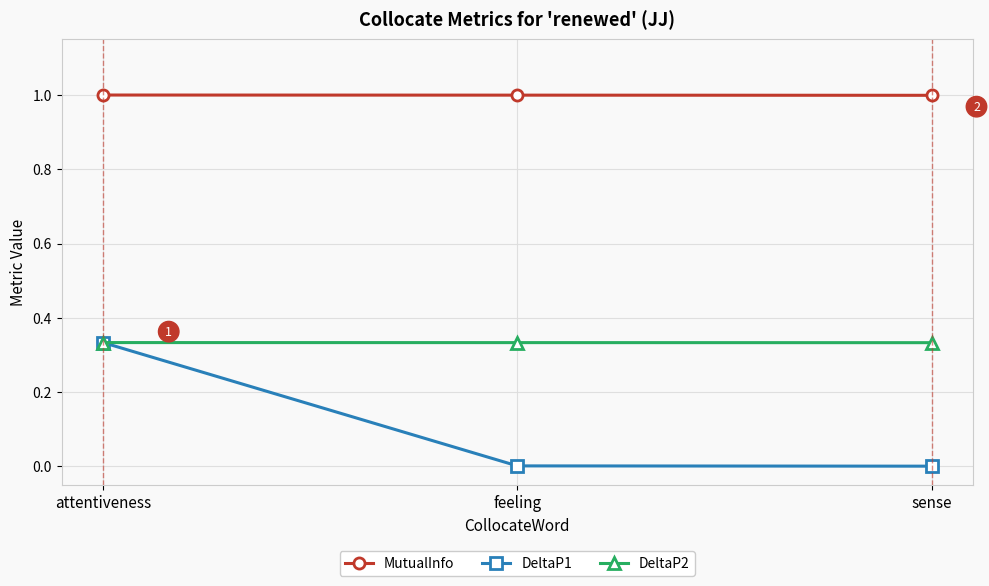

Which series has the largest total across all categories?

MutualInfo